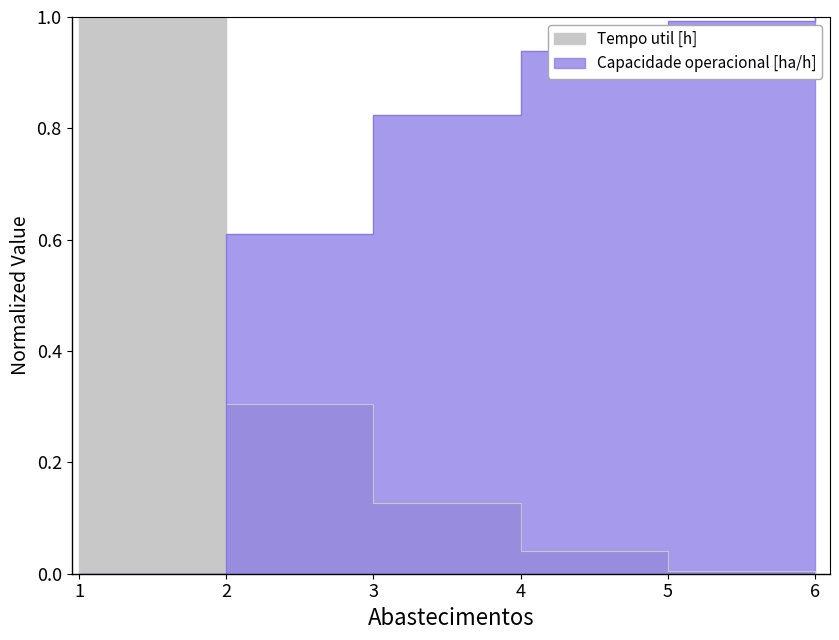

What is the maximum value shown in the chart?

1.0